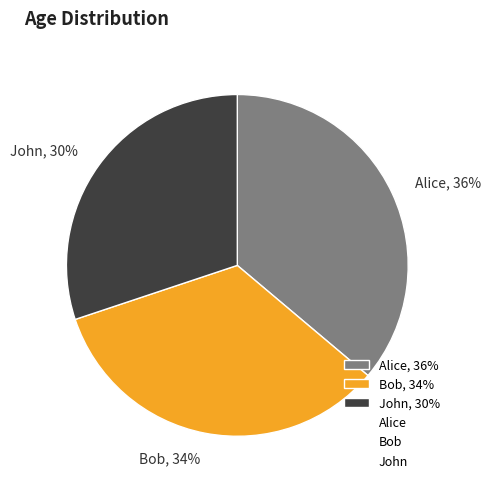

To the nearest percent, what is the difference between the largest and smallest slice percentages?

6%